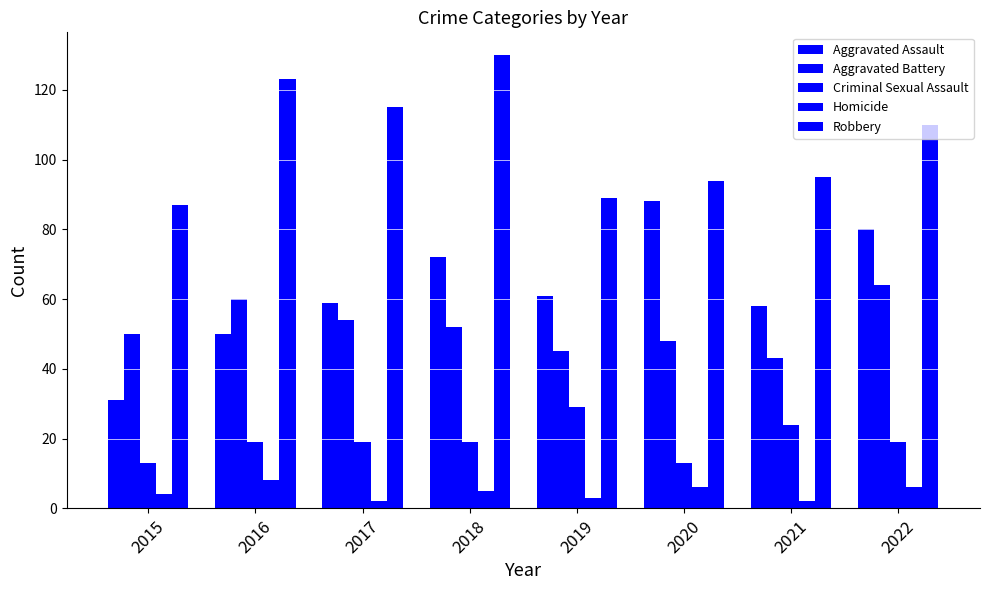

Count the number of categories in the chart.

8